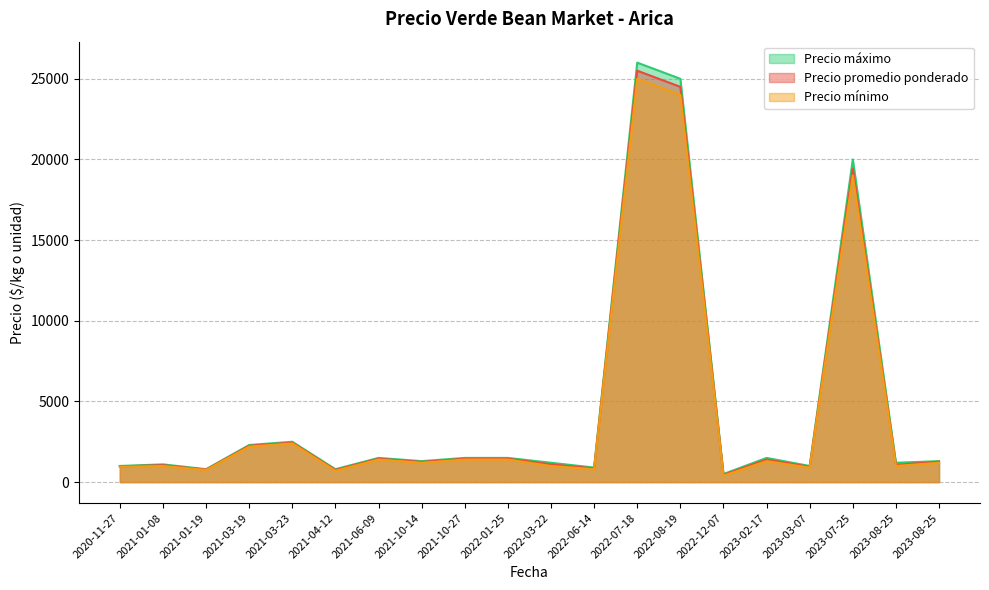

True or false: Precio promedio ponderado and Precio máximo intersect in this chart.

False